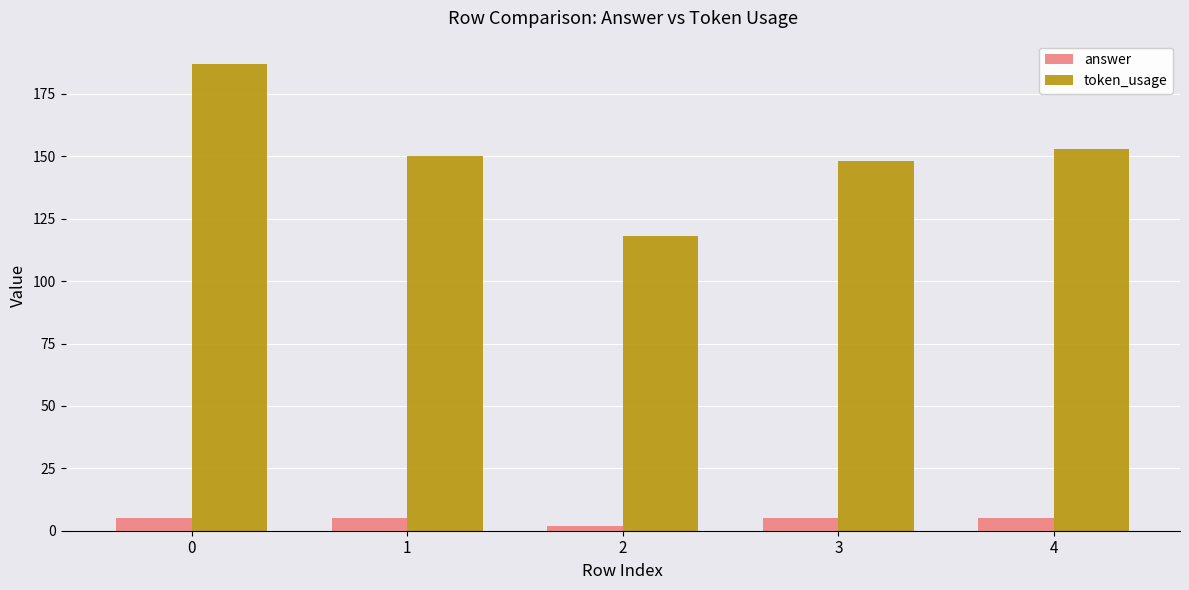

What is the maximum value shown in the chart?

187